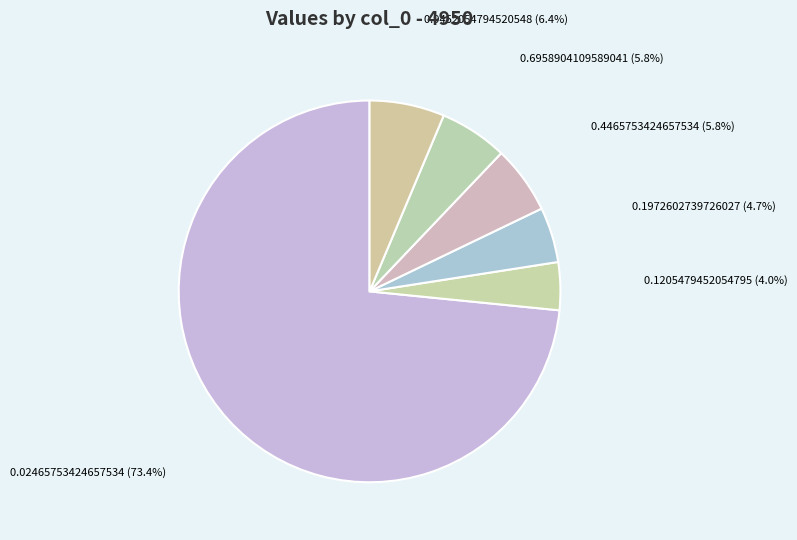

Is the sum of 0.6958904109589041 (5.8%) and 0.4465753424657534 (5.8%) greater than half?

No